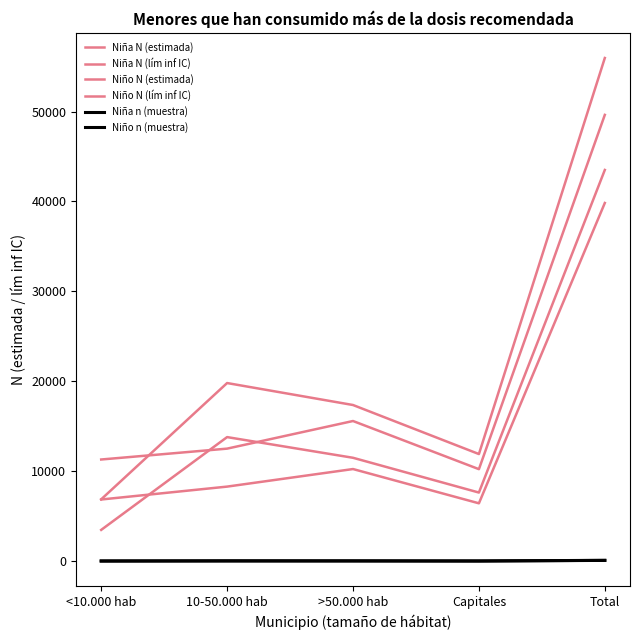

Which series has the largest total across all categories?

Niño N (estimada)